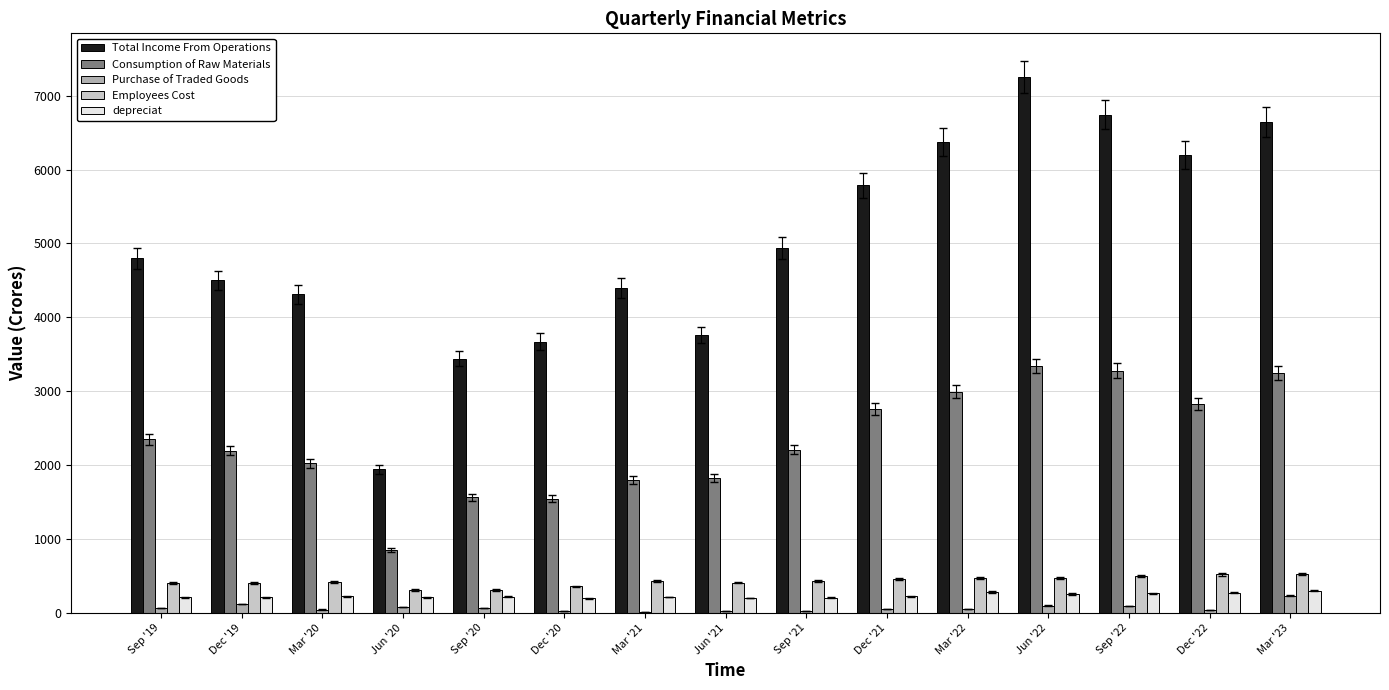

Count the number of categories in the chart.

15